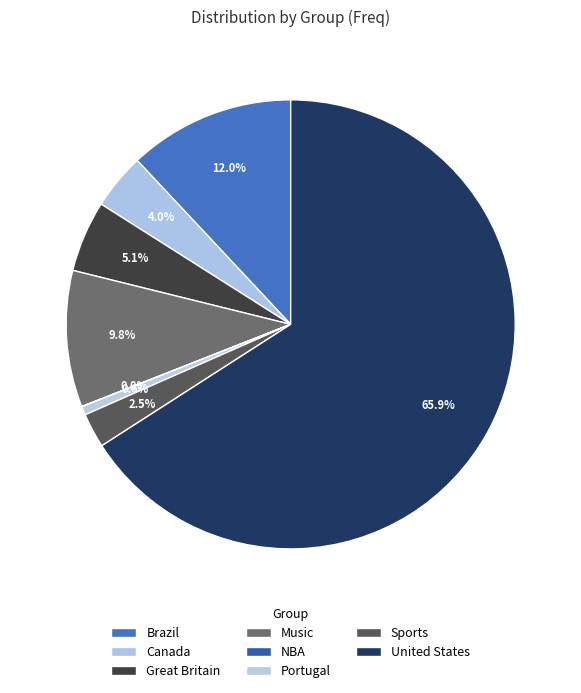

To the nearest percent, what is the difference between the largest and smallest slice percentages?

66%